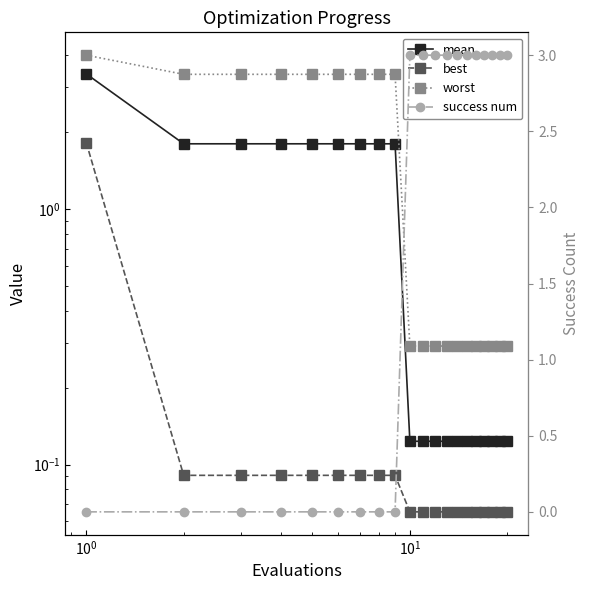

How many lines are shown in the chart?

4